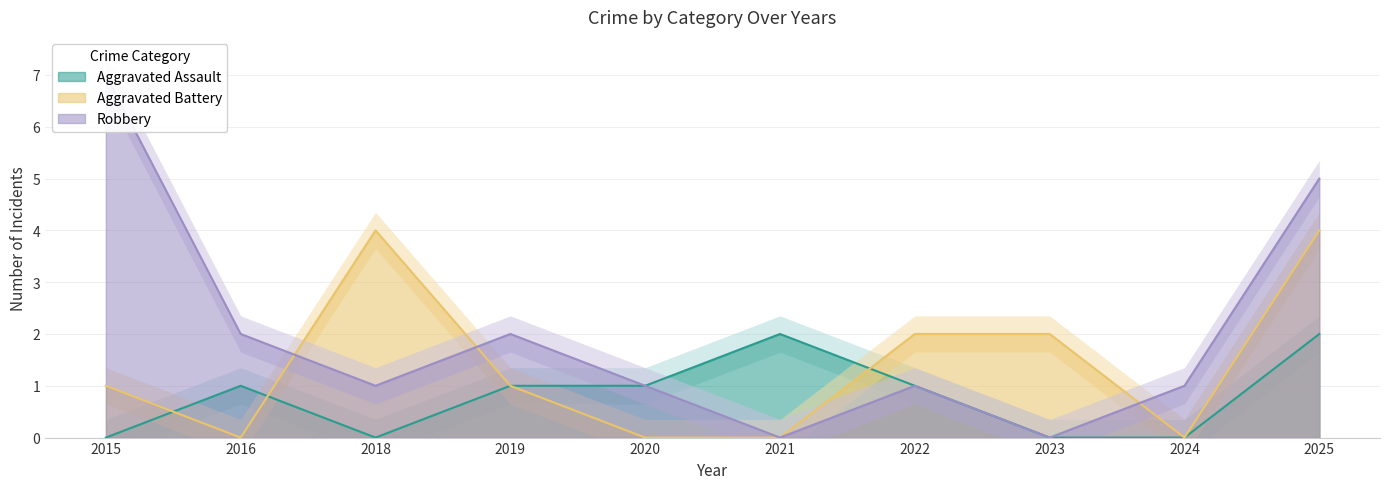

Reading left to right, extract all data points from this chart.

Aggravated Assault: 2015=0	2016=1	2018=0	2019=1	2020=1	2021=2	2022=1	2023=0	2024=0	2025=2
Aggravated Battery: 2015=1	2016=0	2018=4	2019=1	2020=0	2021=0	2022=2	2023=2	2024=0	2025=4
Robbery: 2015=7	2016=2	2018=1	2019=2	2020=1	2021=0	2022=1	2023=0	2024=1	2025=5